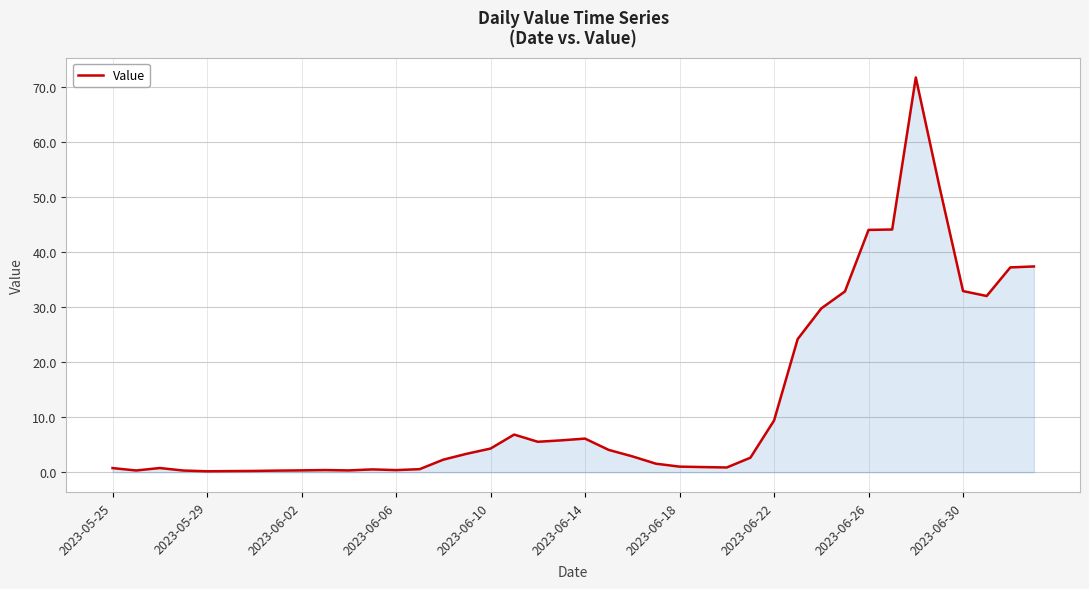

What is the greatest value displayed?

71.7